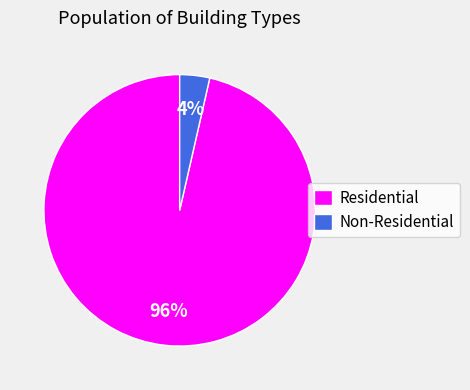

To the nearest percent, what is the average slice percentage?

50%